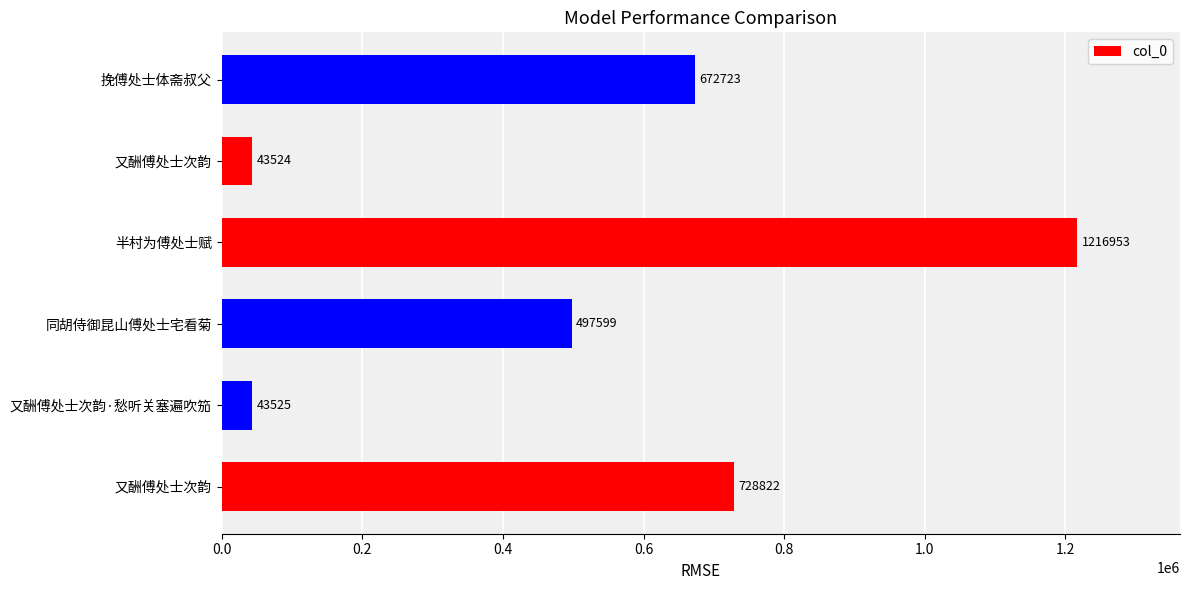

How many bars are there in total?

6